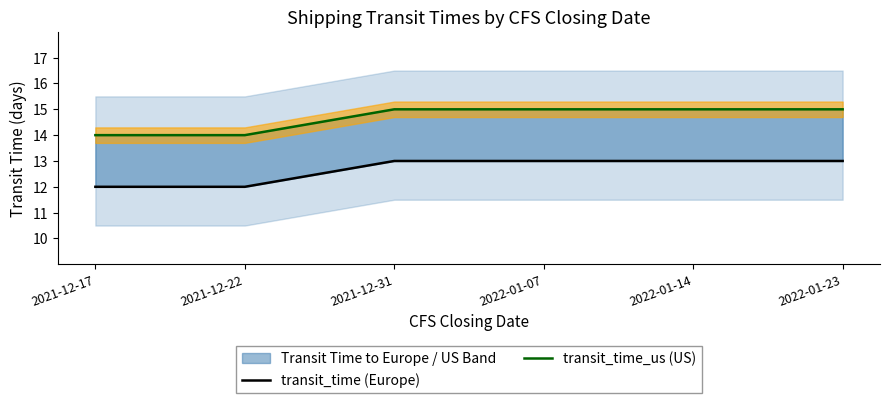

At which label does transit_time (Europe) reach its minimum?

2021-12-17